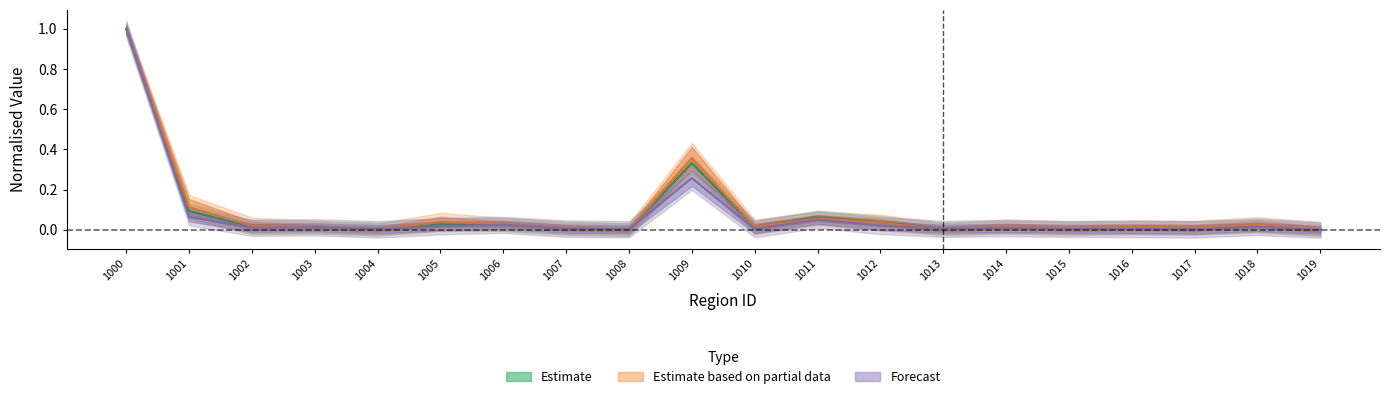

Which category has the highest value across all series?

1000